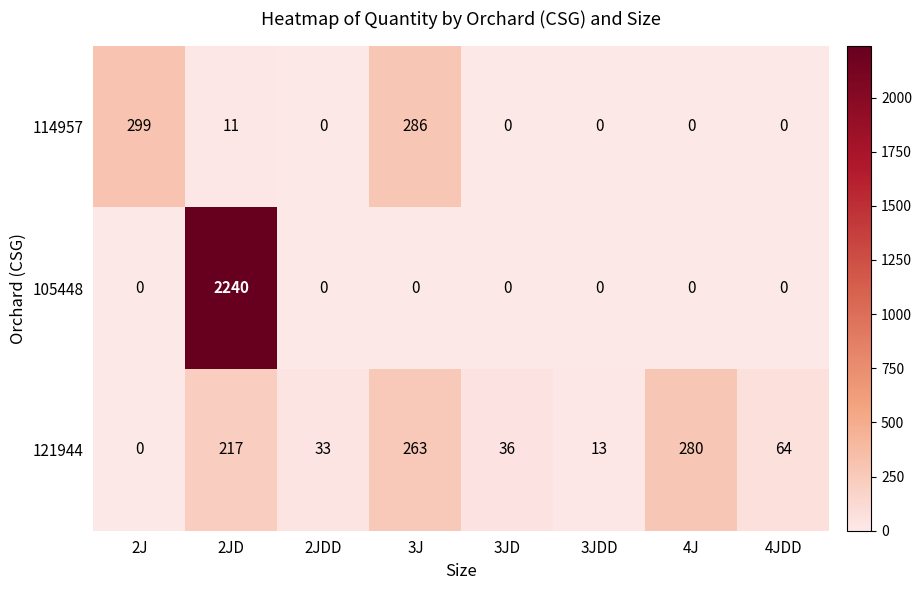

Which series has the largest range (max minus min)?

105448